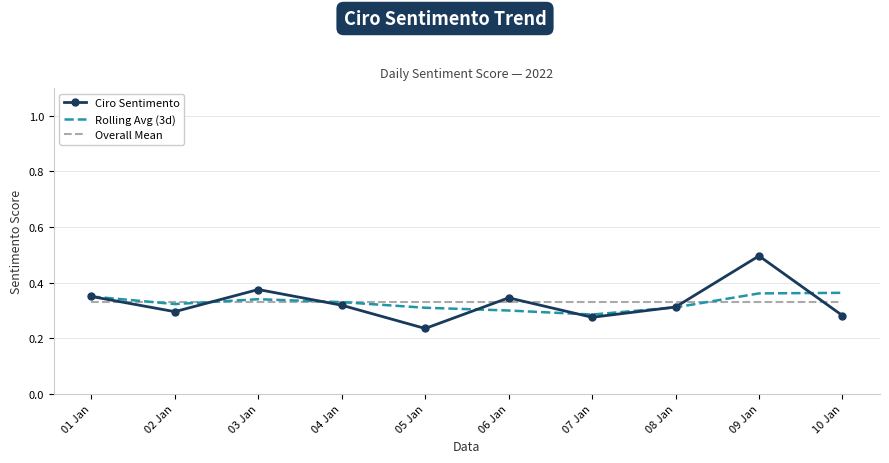

At 10 Jan, list the series in order from largest to smallest.

Rolling Avg (3d), Overall Mean, Ciro Sentimento